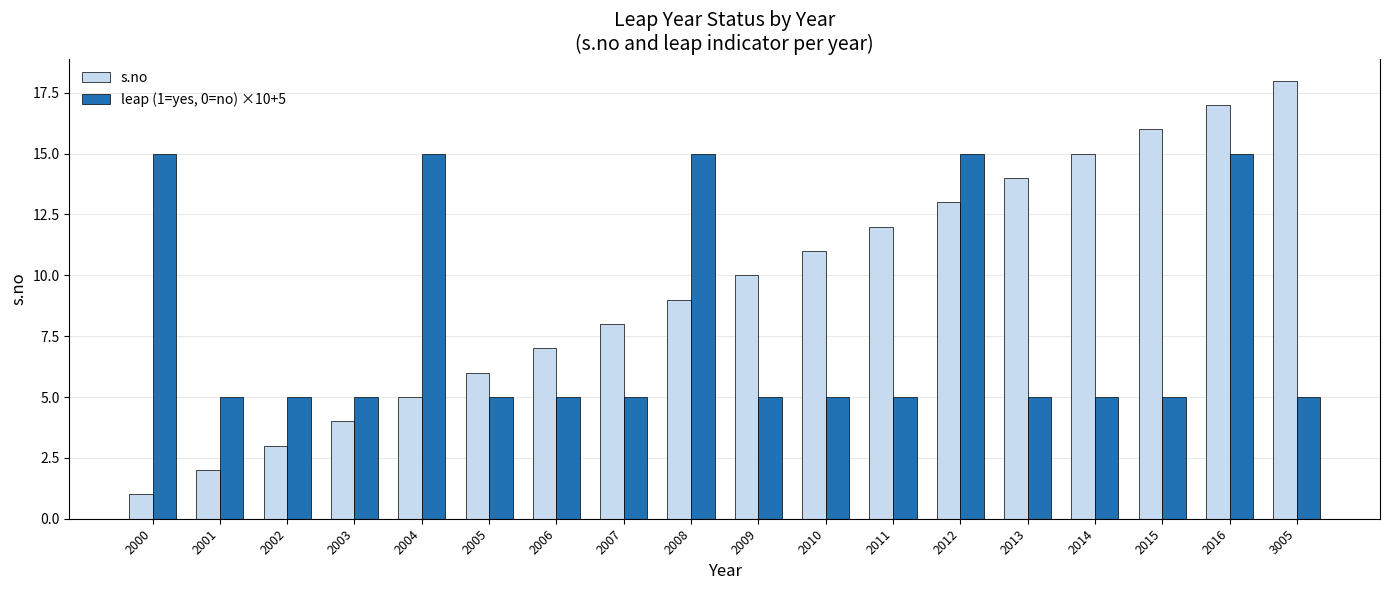

The leap (1=yes, 0=no) ×10+5 series shows 7 at 2003. True or false?

False